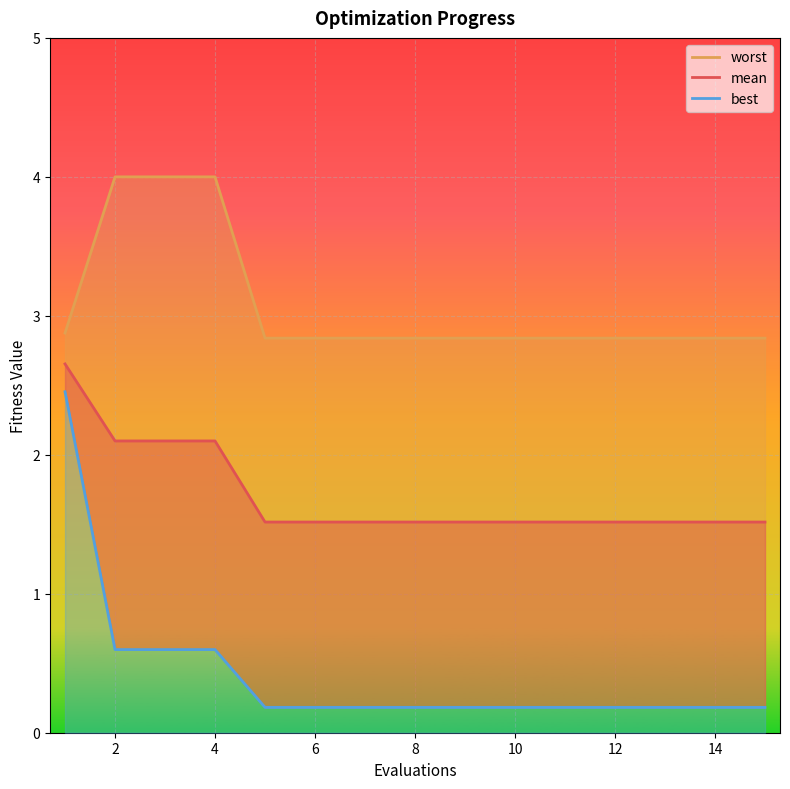

What value does the worst series have at 11?

2.8